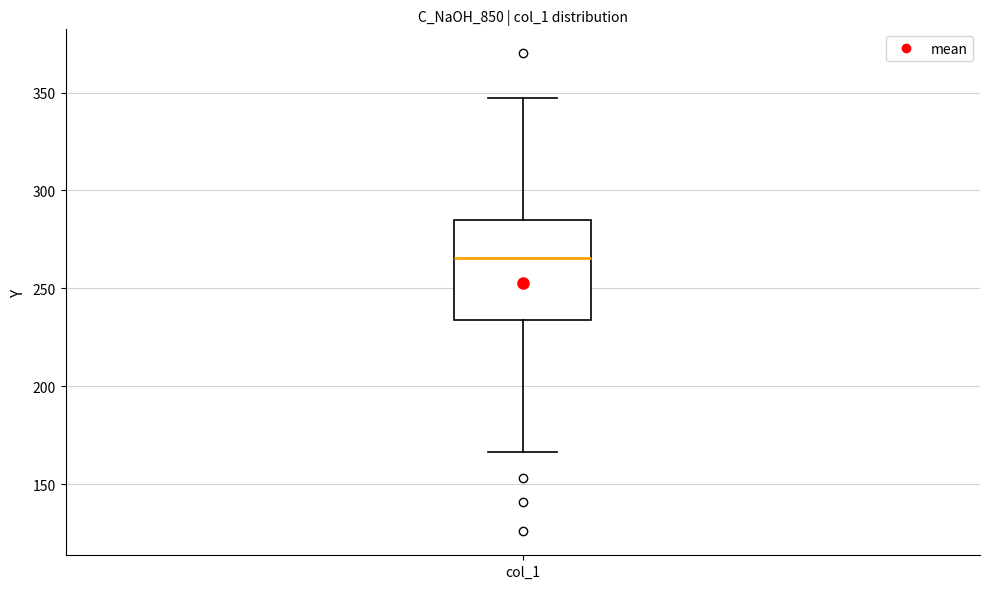

Transcribe this box plot: give where the median line is, the range the box spans, and where the two whiskers end, as read against the y-axis. The values are not printed on the chart, so give them approximately, as read against the axis.

median 265, box 235 to 285, whiskers 165 to 345